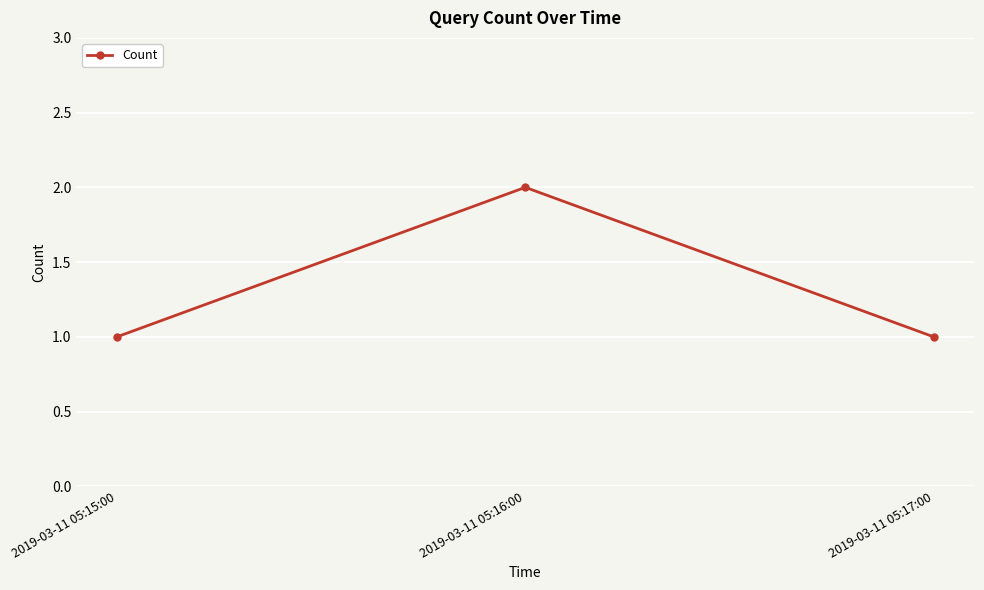

What is the minimum value shown in the chart?

1